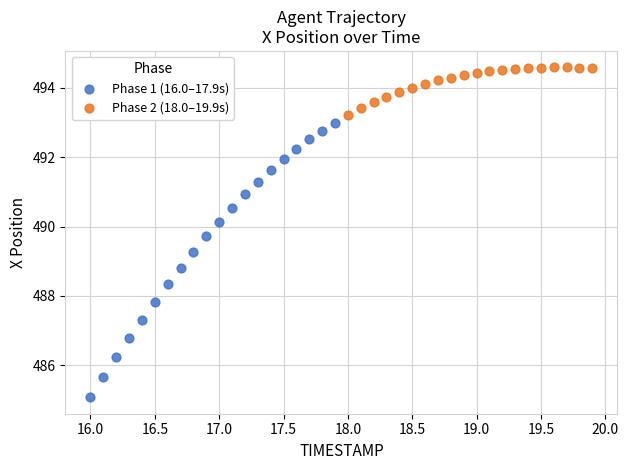

Which series contains the highest Y value?

Phase 2 (18.0–19.9s)